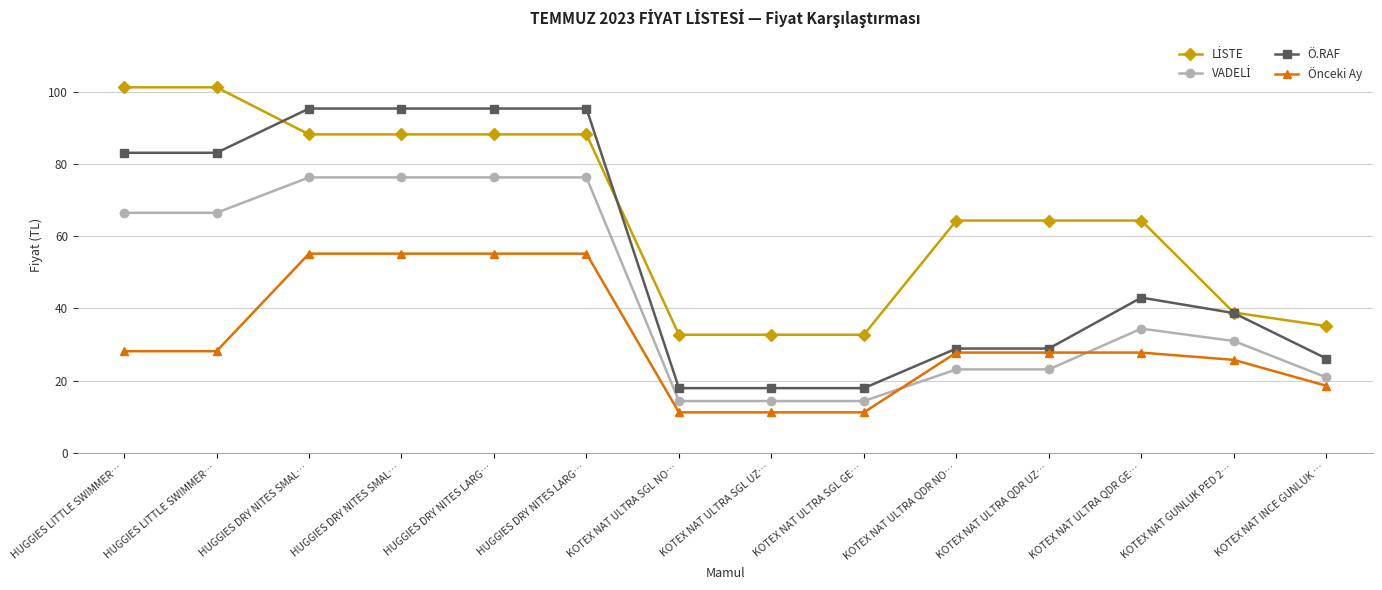

How many lines are shown in the chart?

4